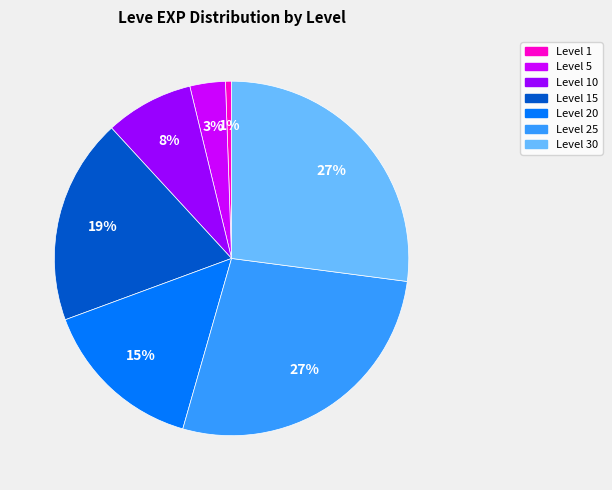

Count the number of slices in the pie.

7